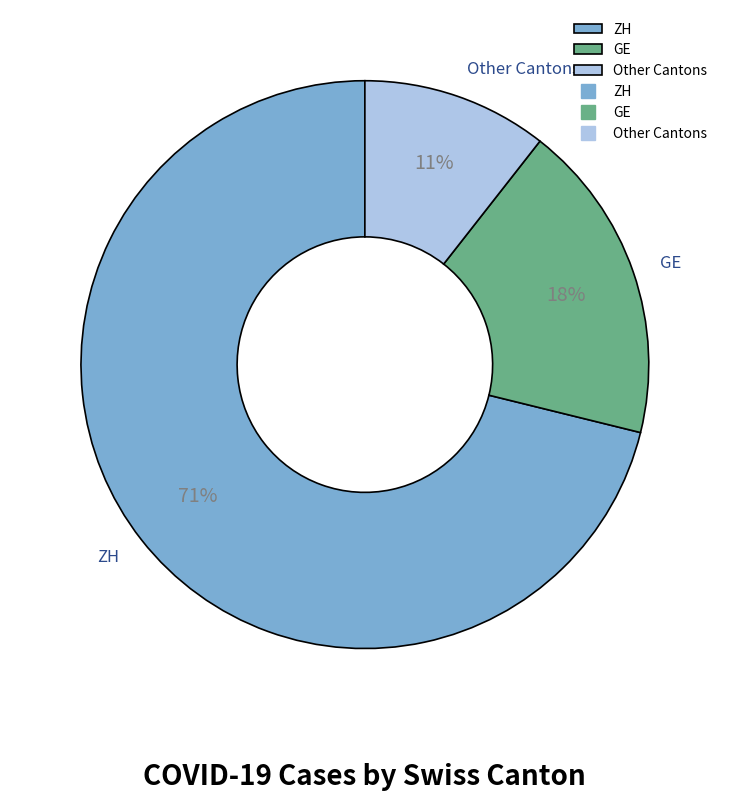

Approximately how many times larger is the value at Other Cantons compared to GE?

0.6